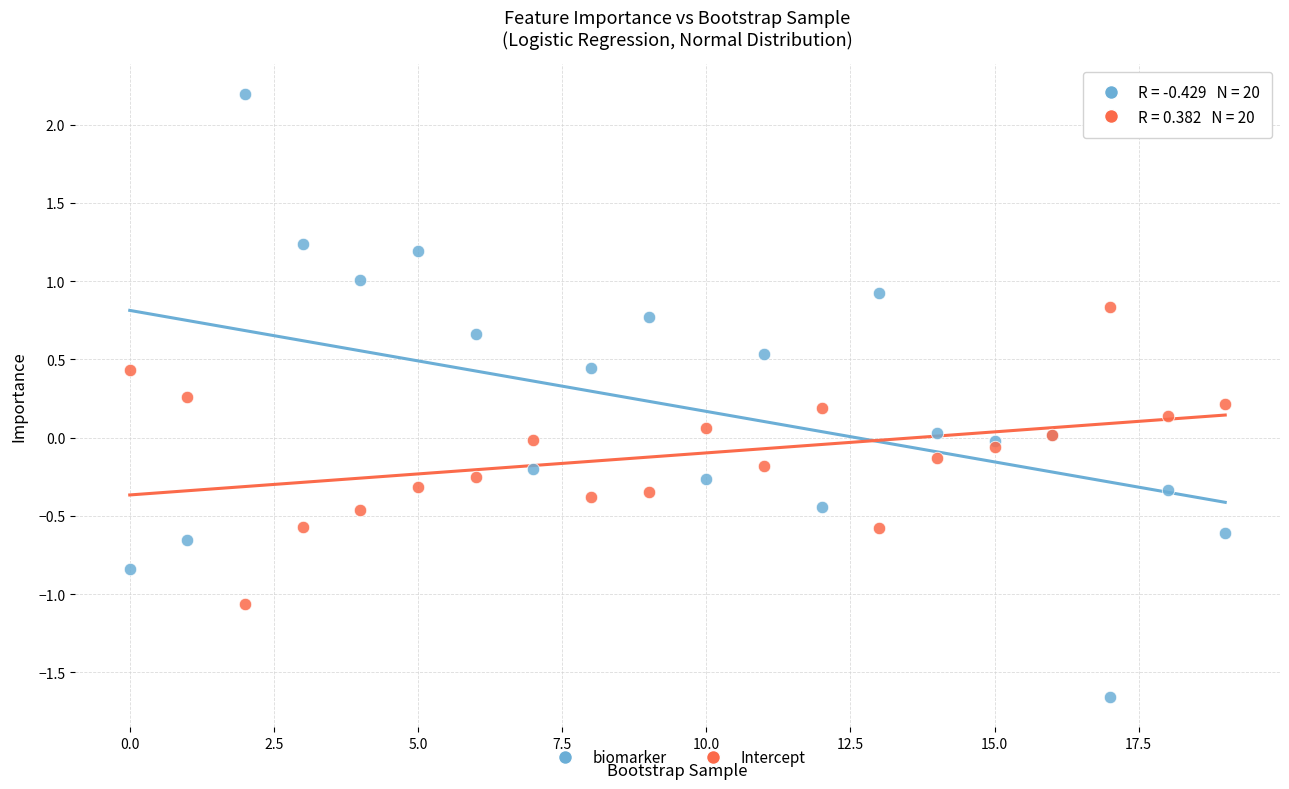

Which series has the largest Y range (max minus min)?

biomarker